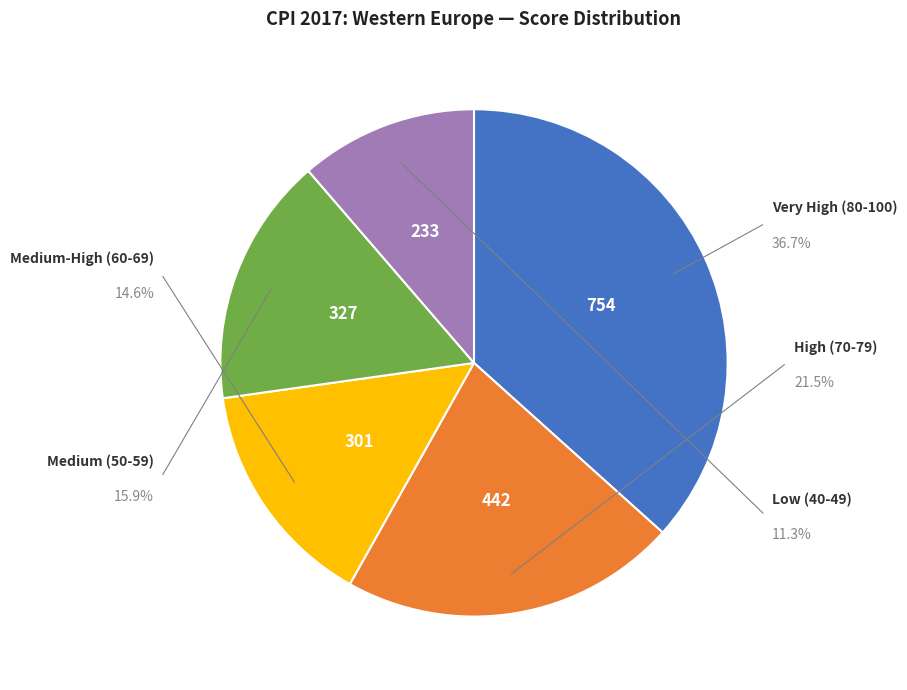

Does any single category account for the majority?

No